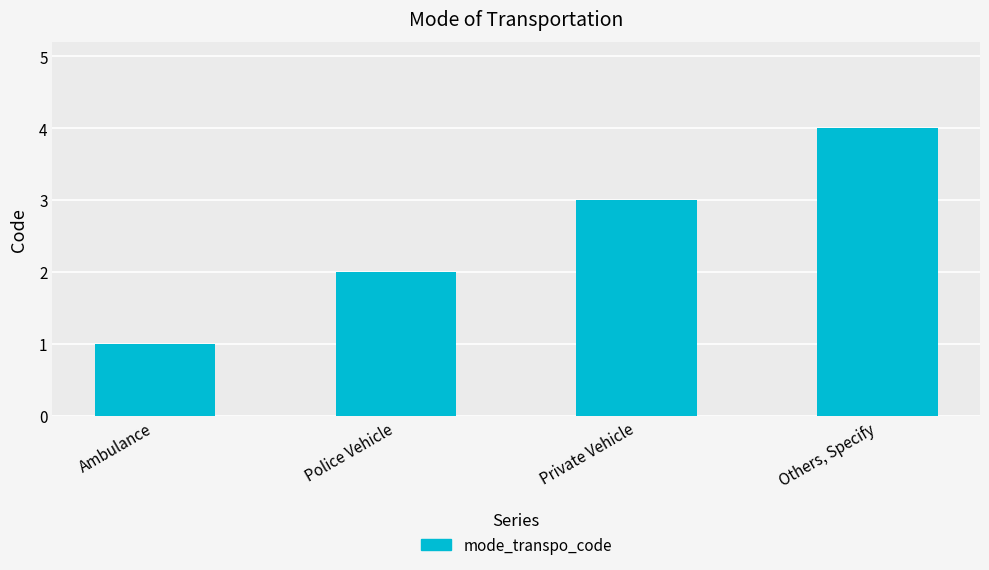

What is the ratio of the value at Ambulance to the value at Private Vehicle?

0.3